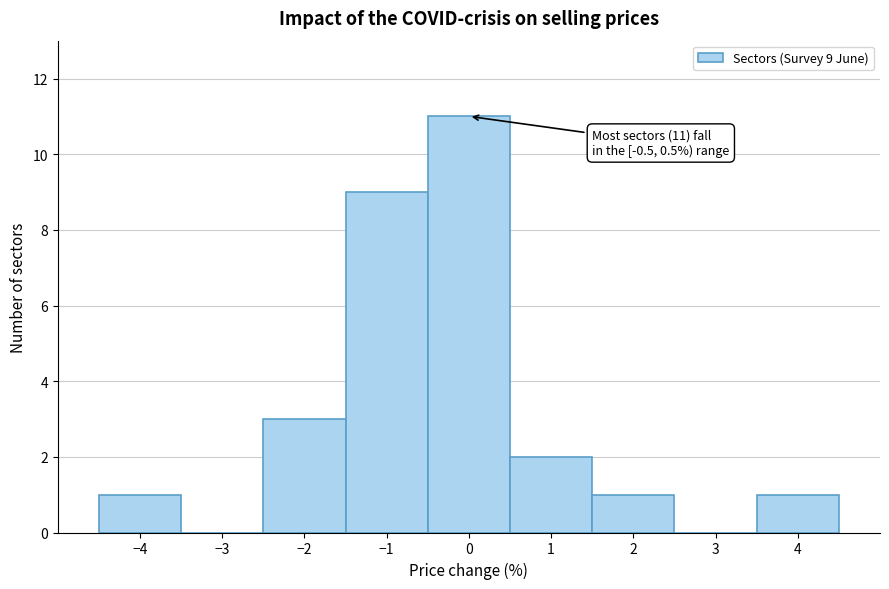

Over which range of the x-axis is the bar tallest?

-0.5 to 0.5